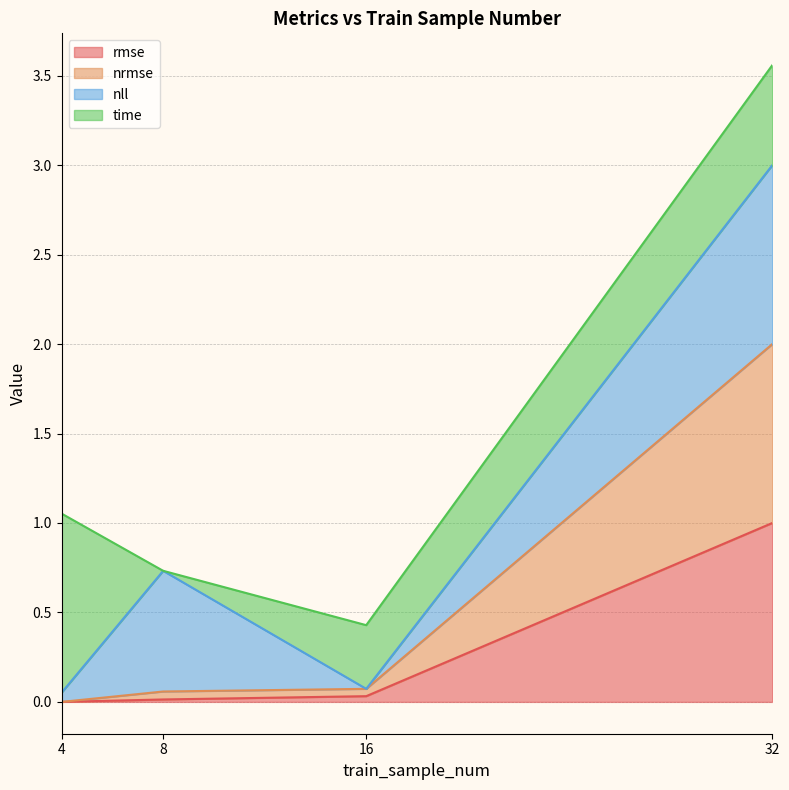

The rmse series shows 0.5 at 4. True or false?

False